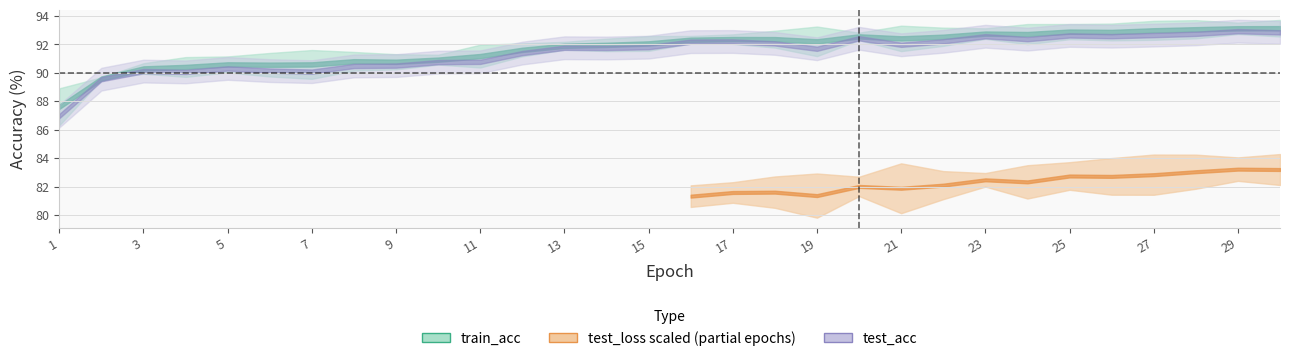

Which series has the largest range (max minus min)?

test_acc